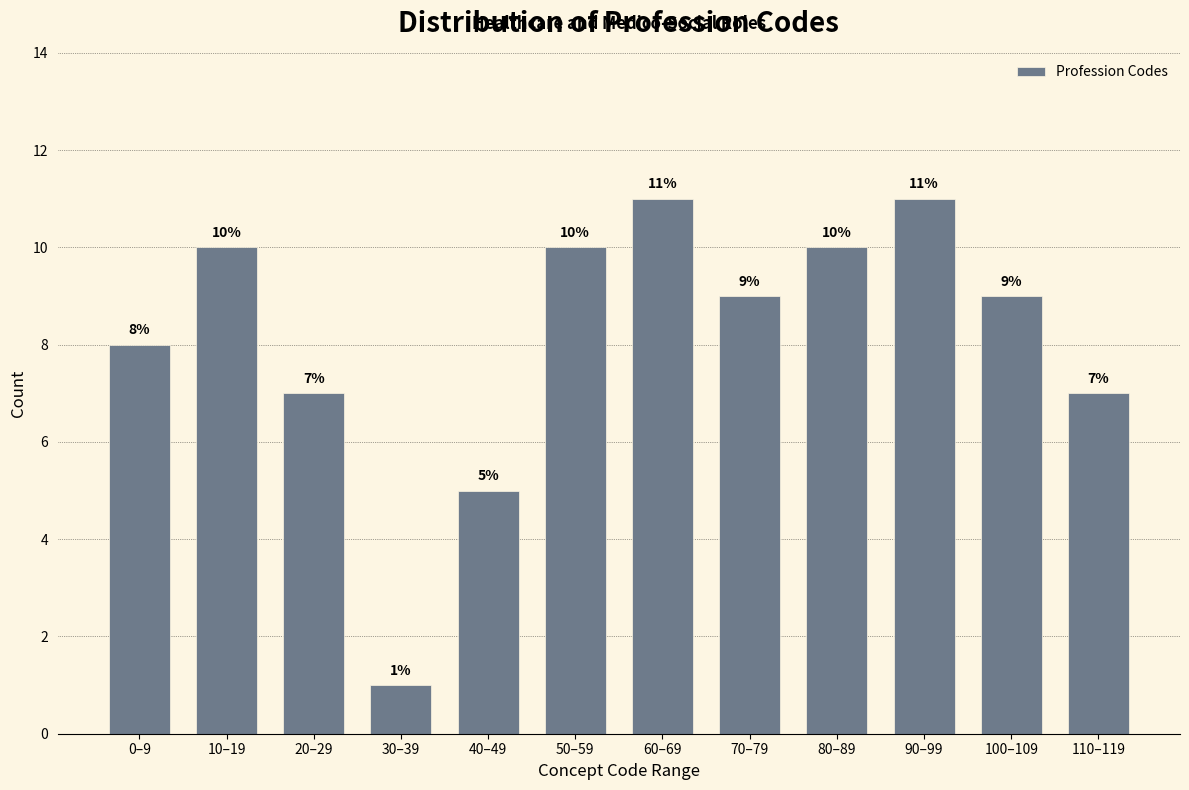

Reading right to left, transcribe all the data shown in this chart.

110–119=7	100–109=9	90–99=11	80–89=10	70–79=9	60–69=11	50–59=10	40–49=5	30–39=1	20–29=7	10–19=10	0–9=8